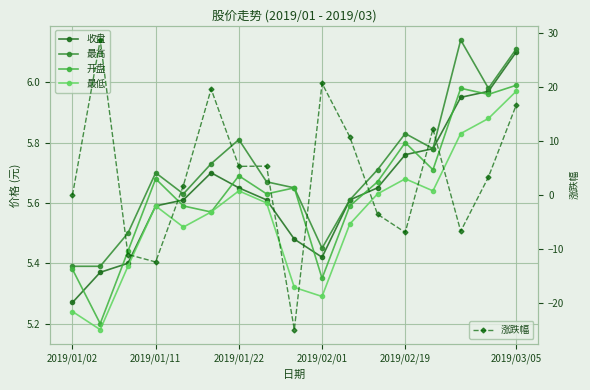

Count the number of categories in the chart.

17